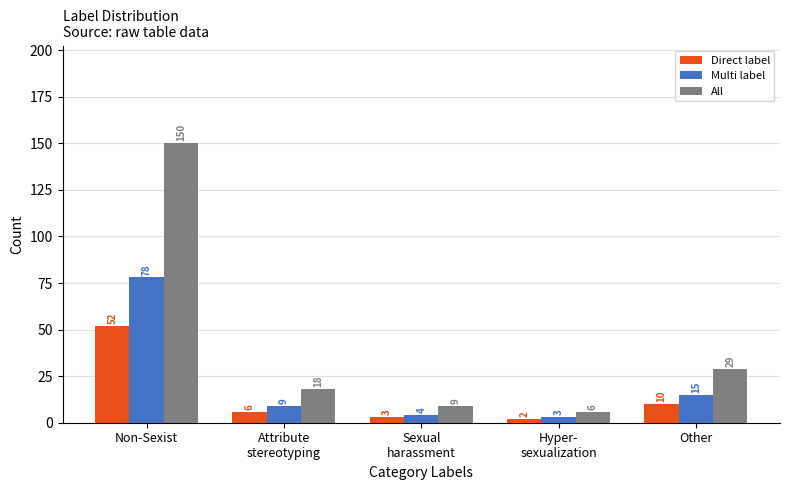

Which series changed the most between Attribute
stereotyping and Other?

All